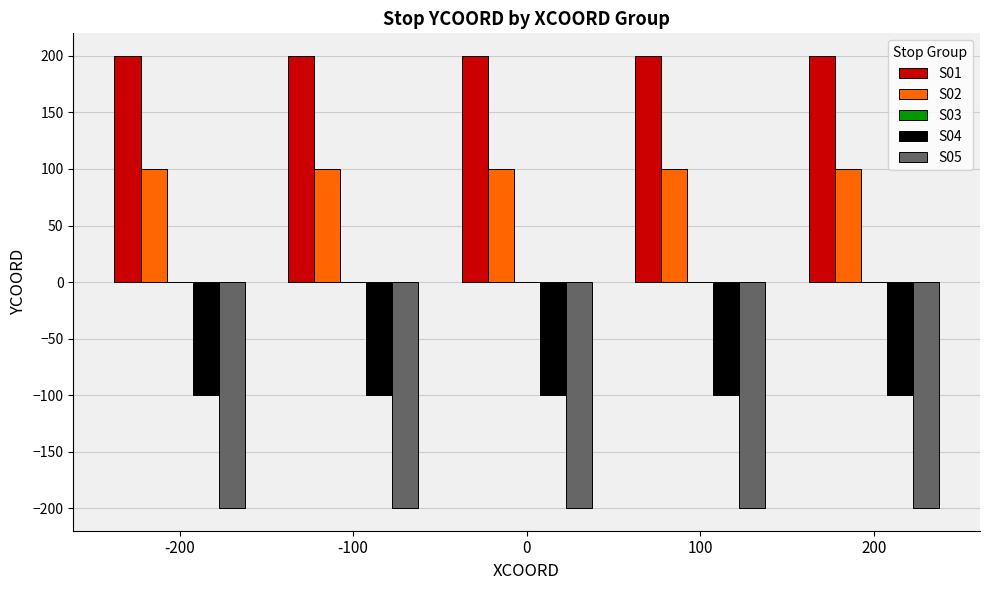

List the series in order of their peak value, highest first.

S01, S02, S04, S05